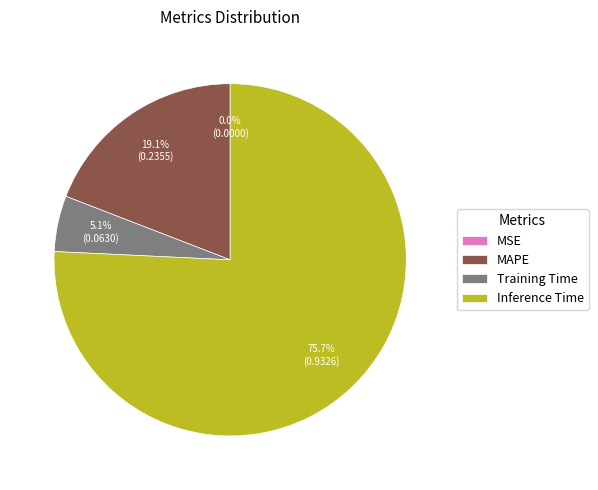

Do MAPE and Inference Time together represent more than half of the pie?

Yes